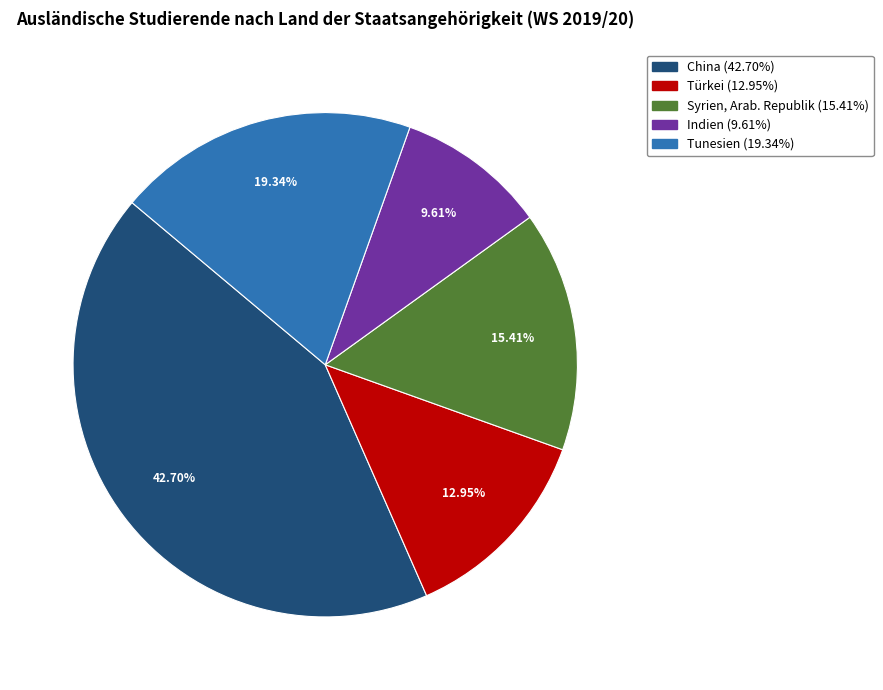

Between China and Tunesien, which is larger?

China